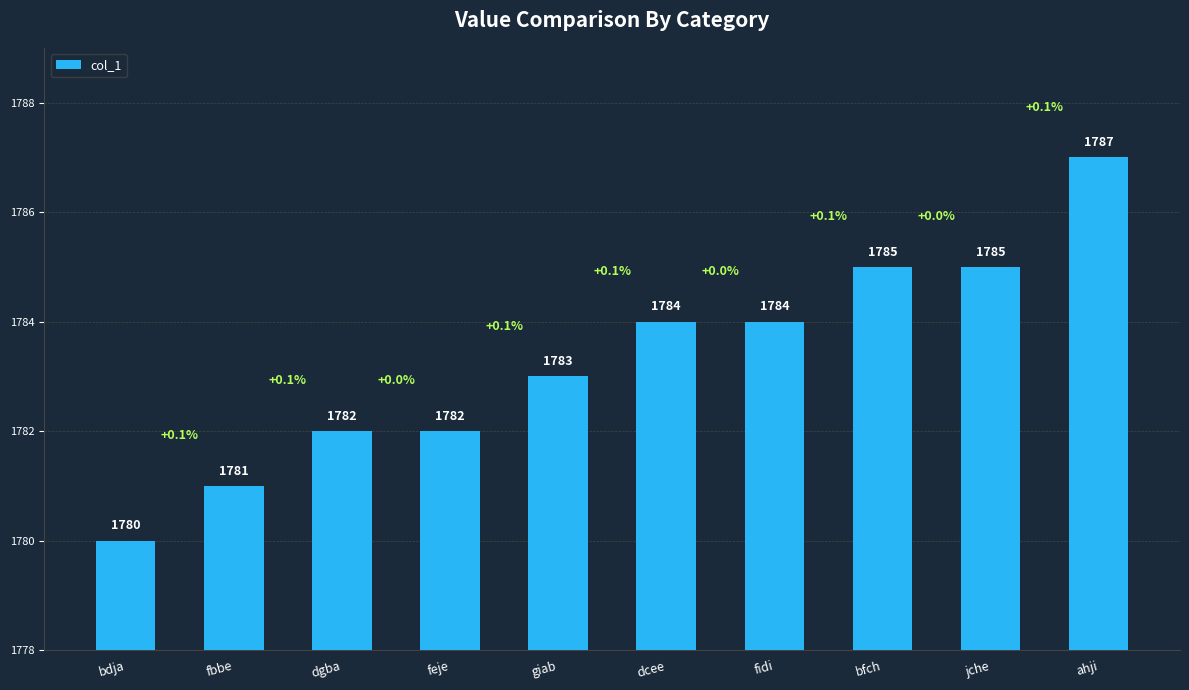

What is the maximum value shown in the chart?

1787